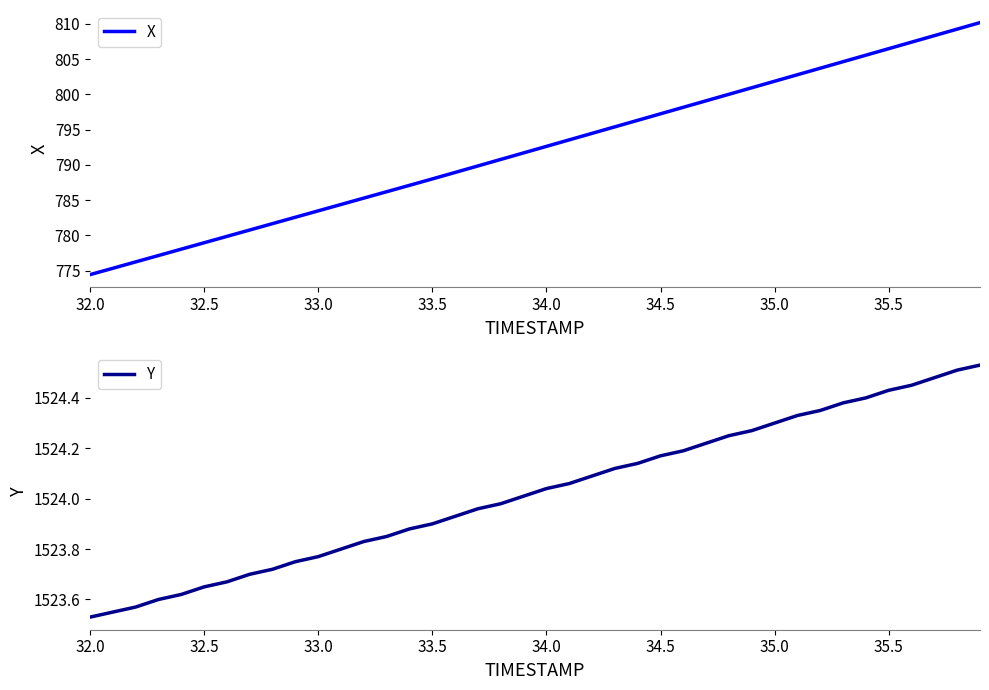

Which series has the largest total across all categories?

Y